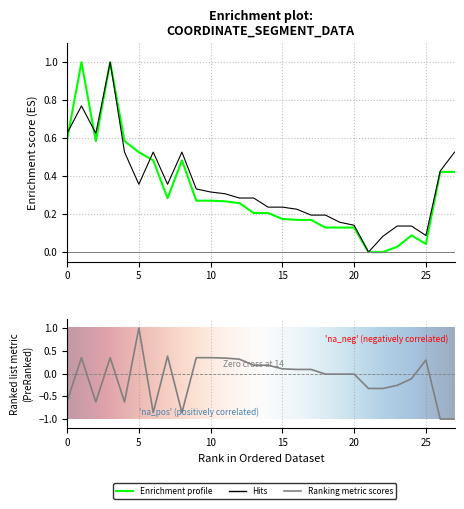

What is the label of the 27th point from the left?

26